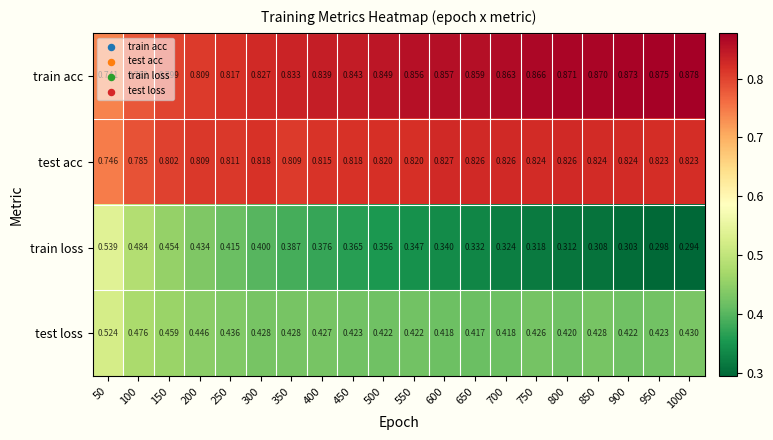

Rank the series at 1000 from highest to lowest value.

train acc, test acc, test loss, train loss